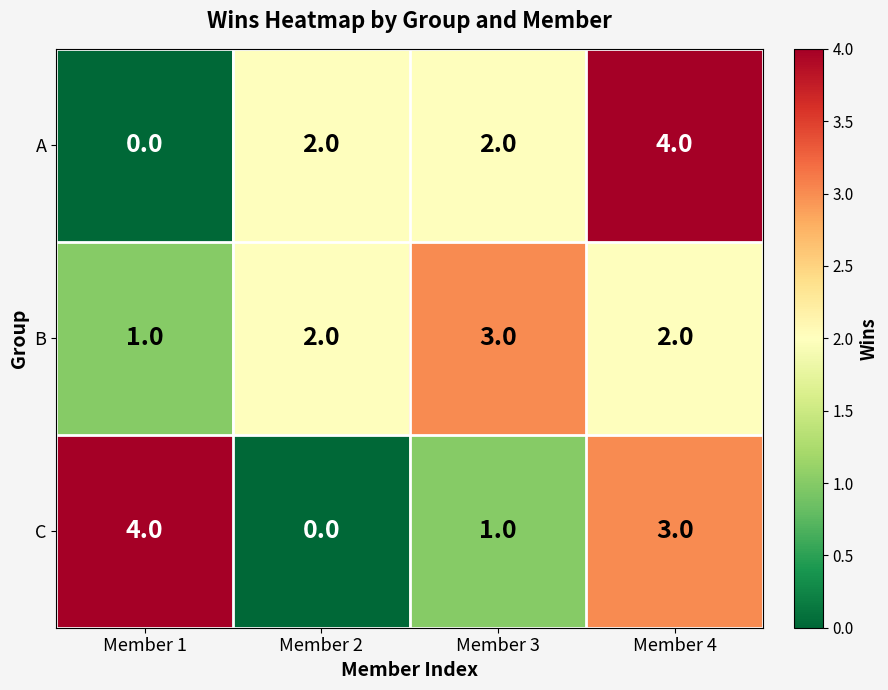

What is the sum of all B values?

8